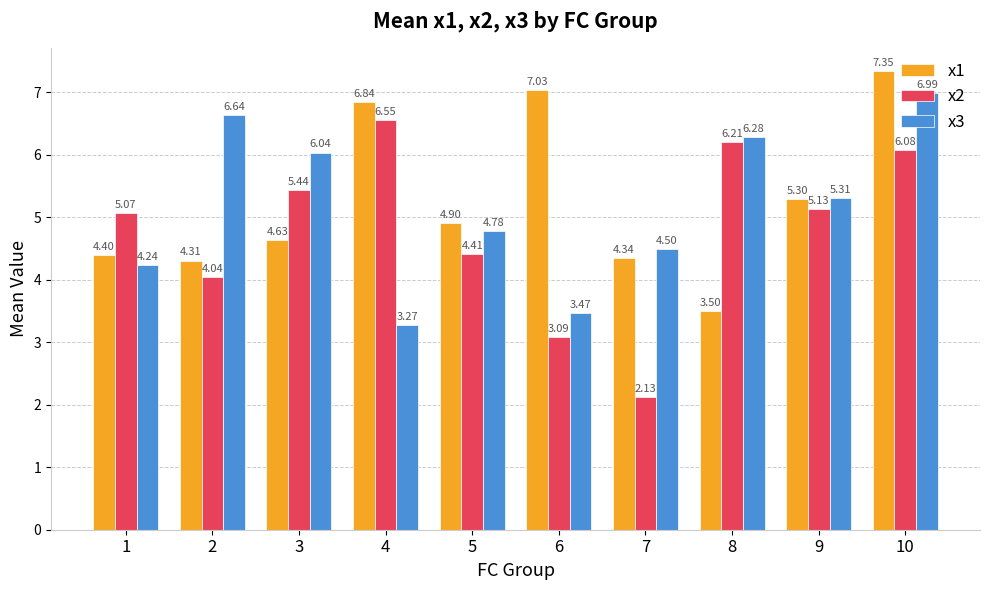

Is the value of x1 at 4 greater than the value of x2 at 1?

Yes